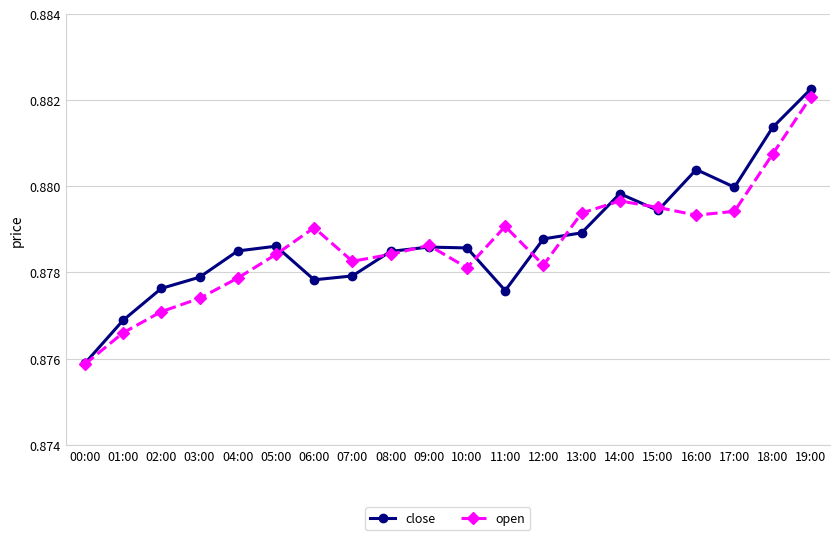

Which series ends up on top after the final intersection of close and open?

close